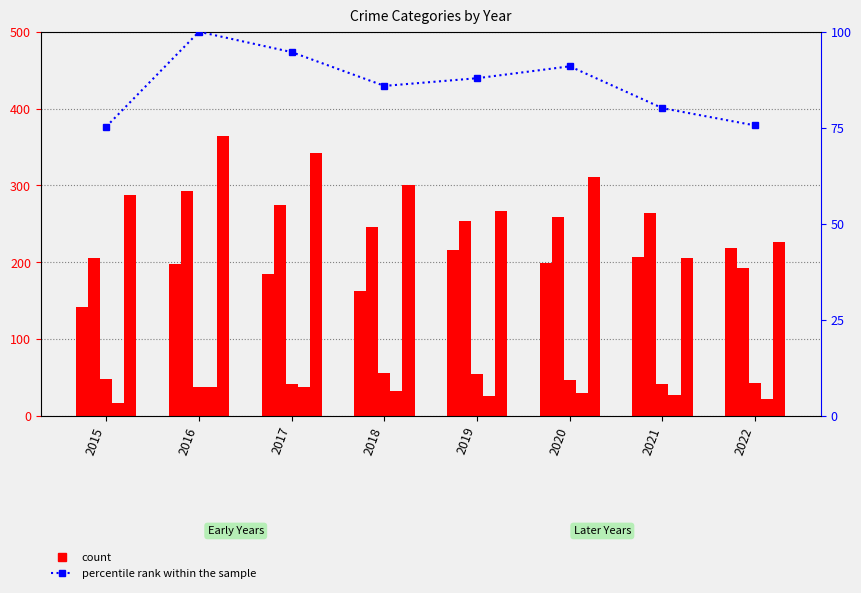

Reading right to left, what are all the values shown in this chart?

Aggravated Assault: 2022=219.0	2021=207.0	2020=199.0	2019=216.0	2018=163.0	2017=185.0	2016=198.0	2015=141.0
Aggravated Battery: 2022=192.0	2021=264.0	2020=259.0	2019=254.0	2018=246.0	2017=275.0	2016=292.0	2015=206.0
Criminal Sexual Assault: 2022=43.0	2021=41.0	2020=46.0	2019=54.0	2018=56.0	2017=41.0	2016=37.0	2015=48.0
Homicide: 2022=22.0	2021=27.0	2020=30.0	2019=26.0	2018=32.0	2017=37.0	2016=38.0	2015=17.0
Robbery: 2022=226.0	2021=205.0	2020=311.0	2019=267.0	2018=301.0	2017=342.0	2016=364.0	2015=288.0
percentile rank within the sample: 2022=75.6	2021=80.1	2020=91.0	2019=87.9	2018=85.9	2017=94.7	2016=100.0	2015=75.3